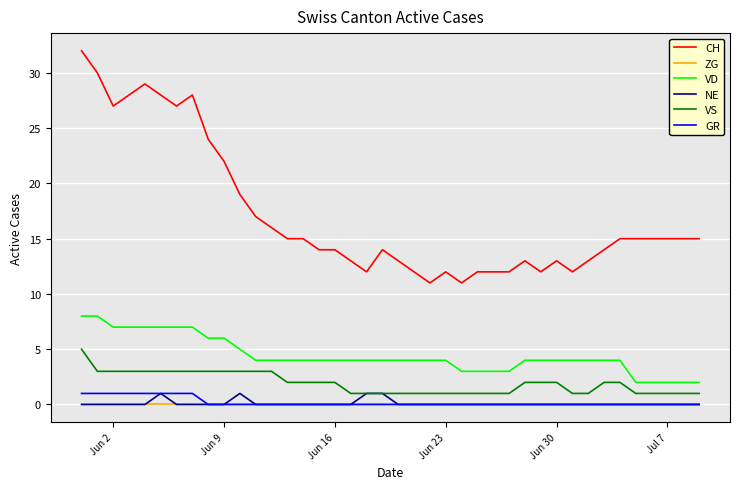

True or false: GR and CH intersect in this chart.

False